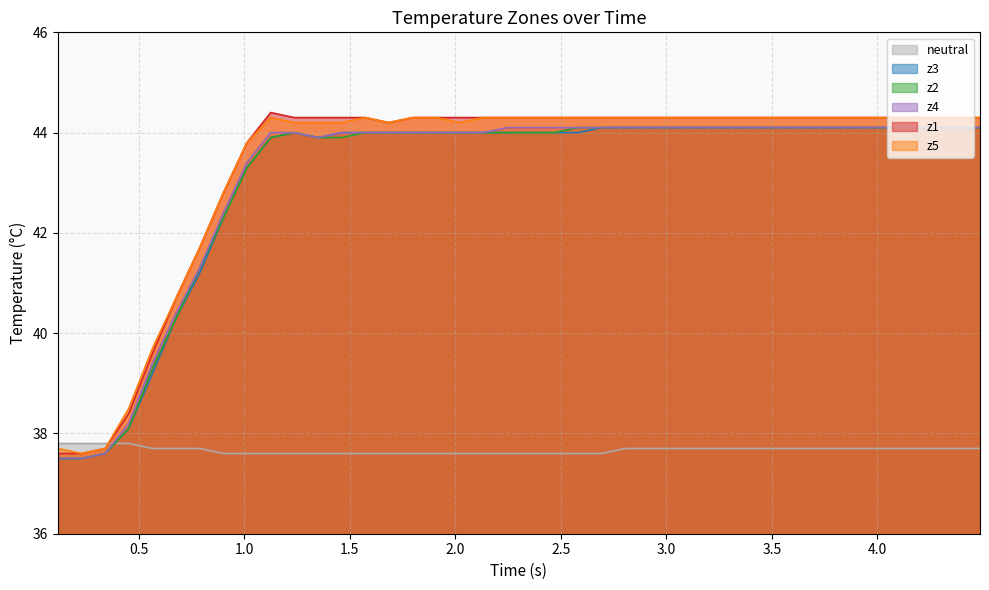

Count the number of categories in the chart.

40